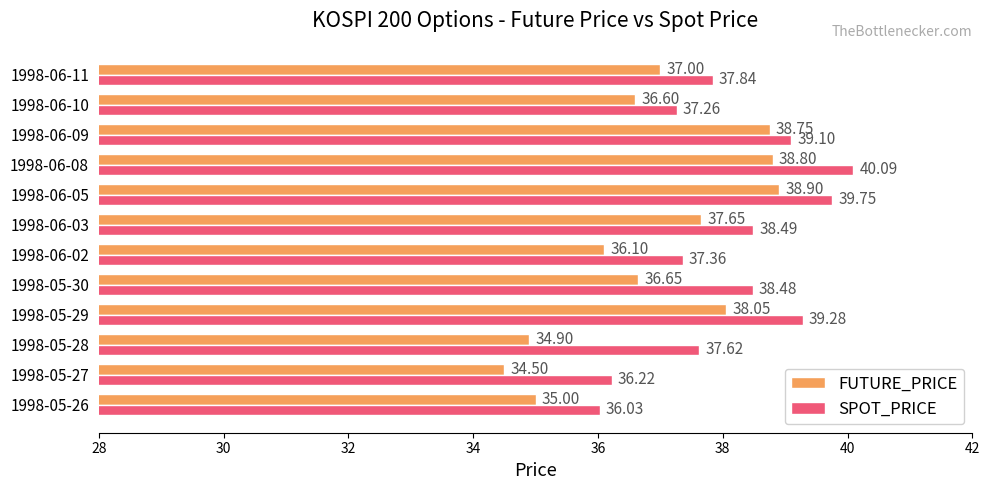

At how many categories does at least one series exceed 37?

10